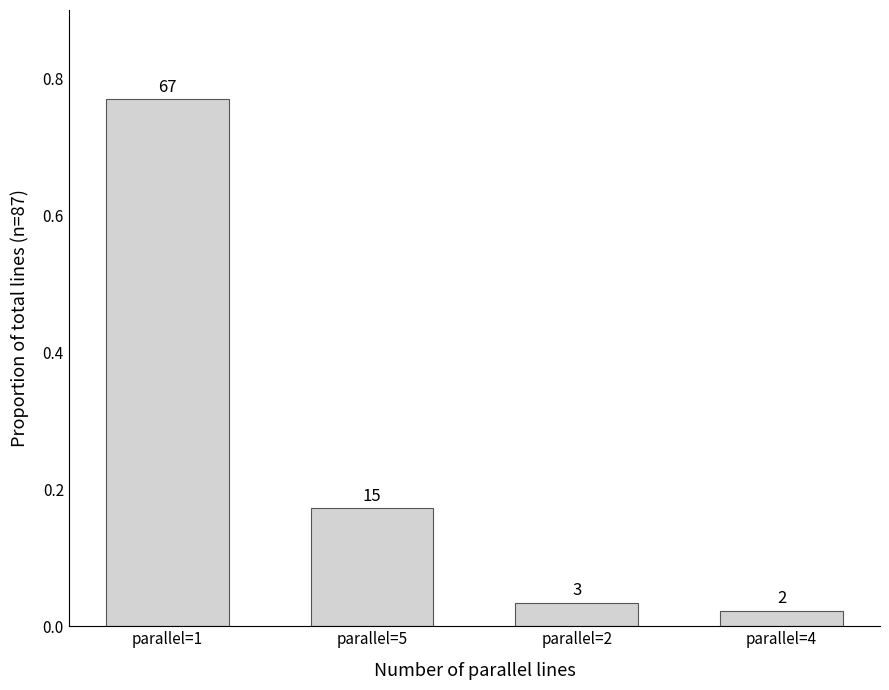

Reading left to right, list all the values displayed in this chart.

0.8	0.2	0.0	0.0